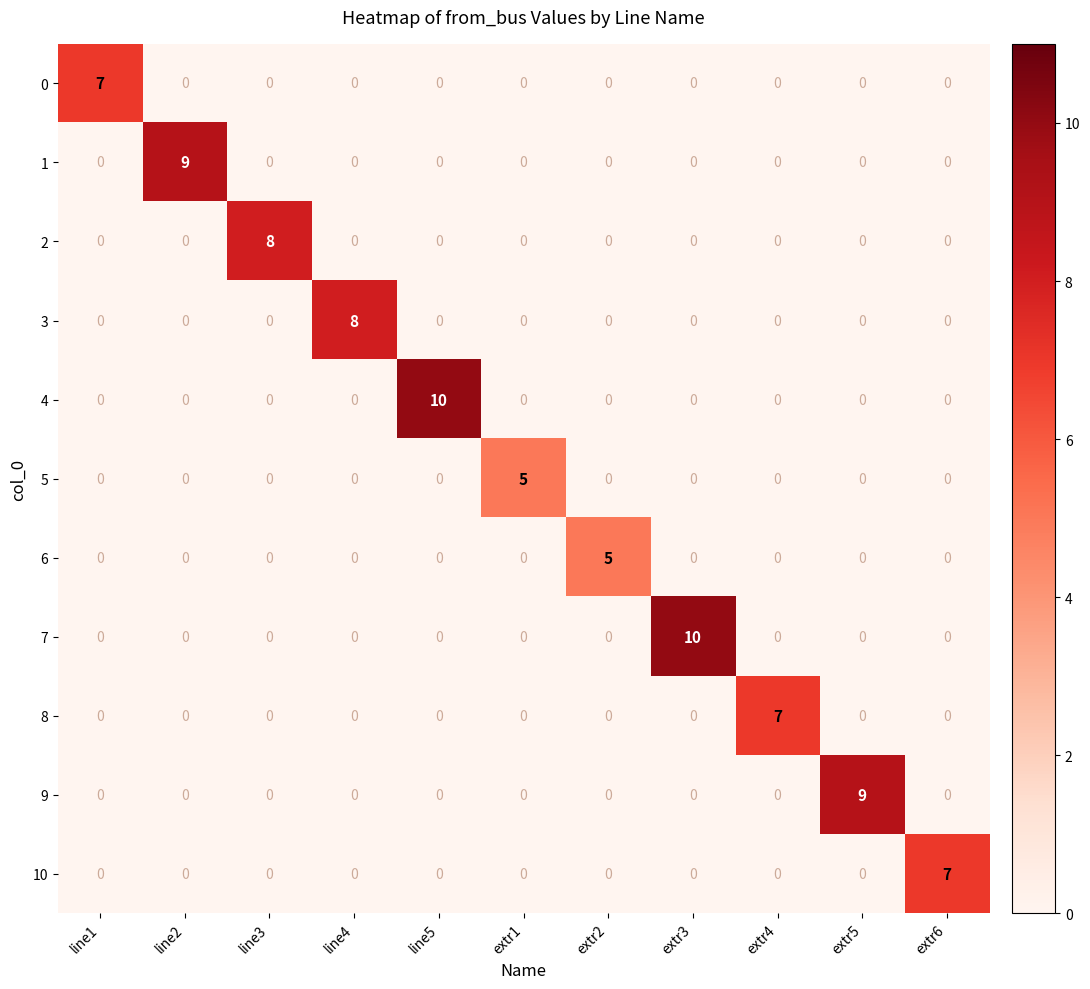

At how many categories does at least one series exceed 4?

11